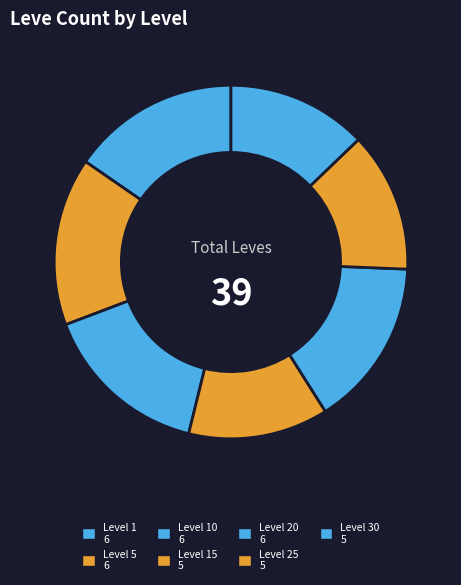

How many slices are in this pie chart?

7